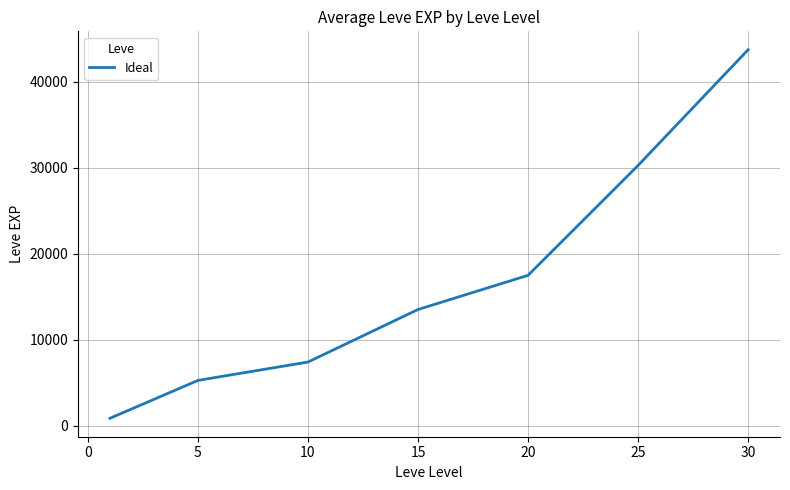

True or false: there are more than 1 points higher than both neighbors.

False